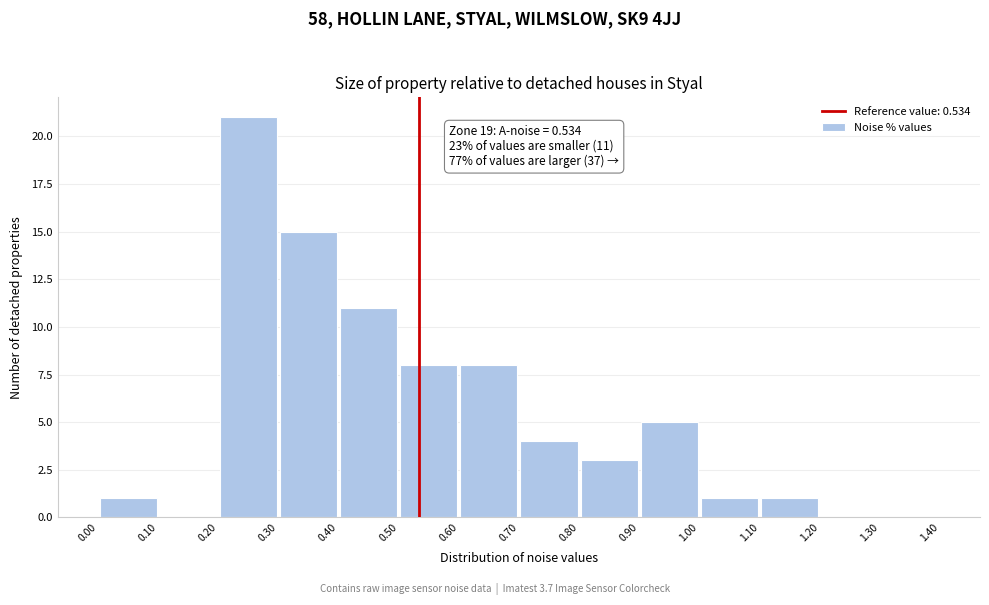

Which range on the x-axis has the tallest bar?

0.20 to 0.30